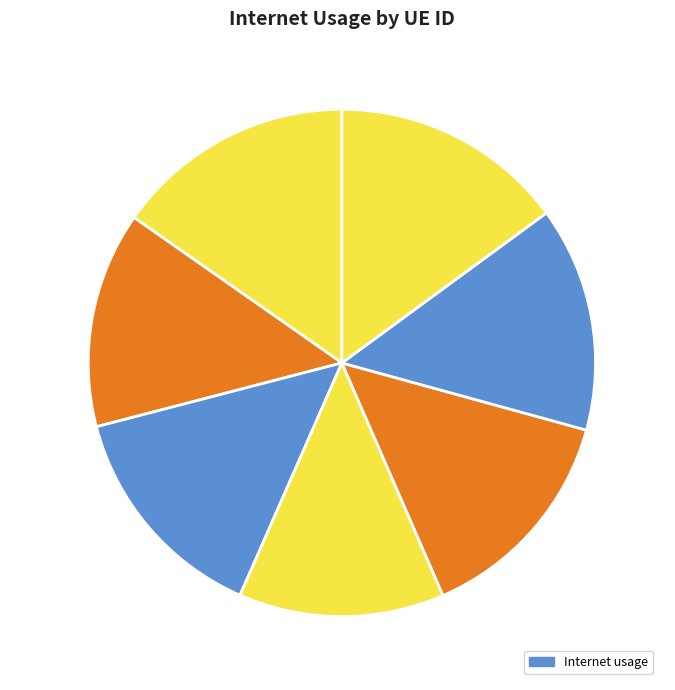

Combined, do 473086 and 1237810 account for over 50%?

No